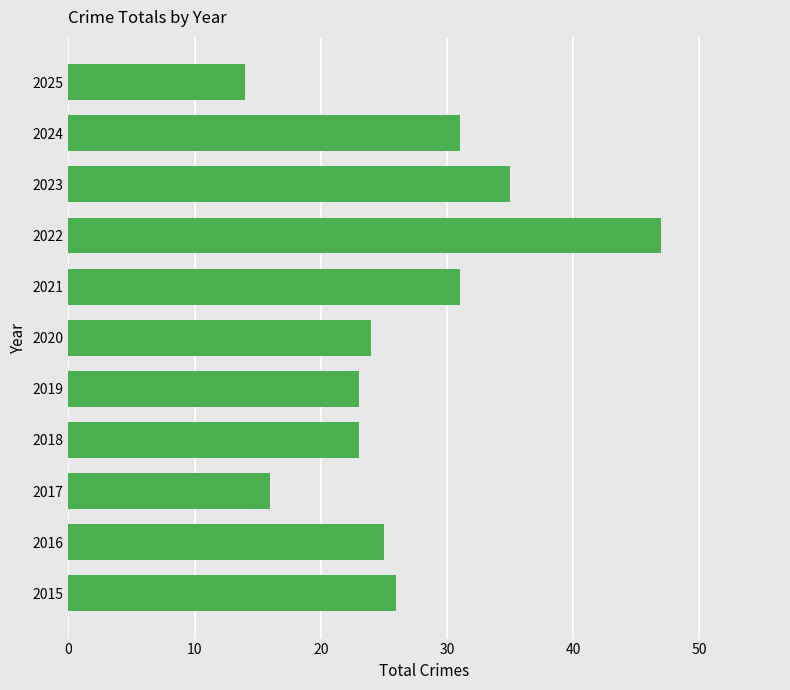

Which has a higher value, 2022 or 2018?

2022